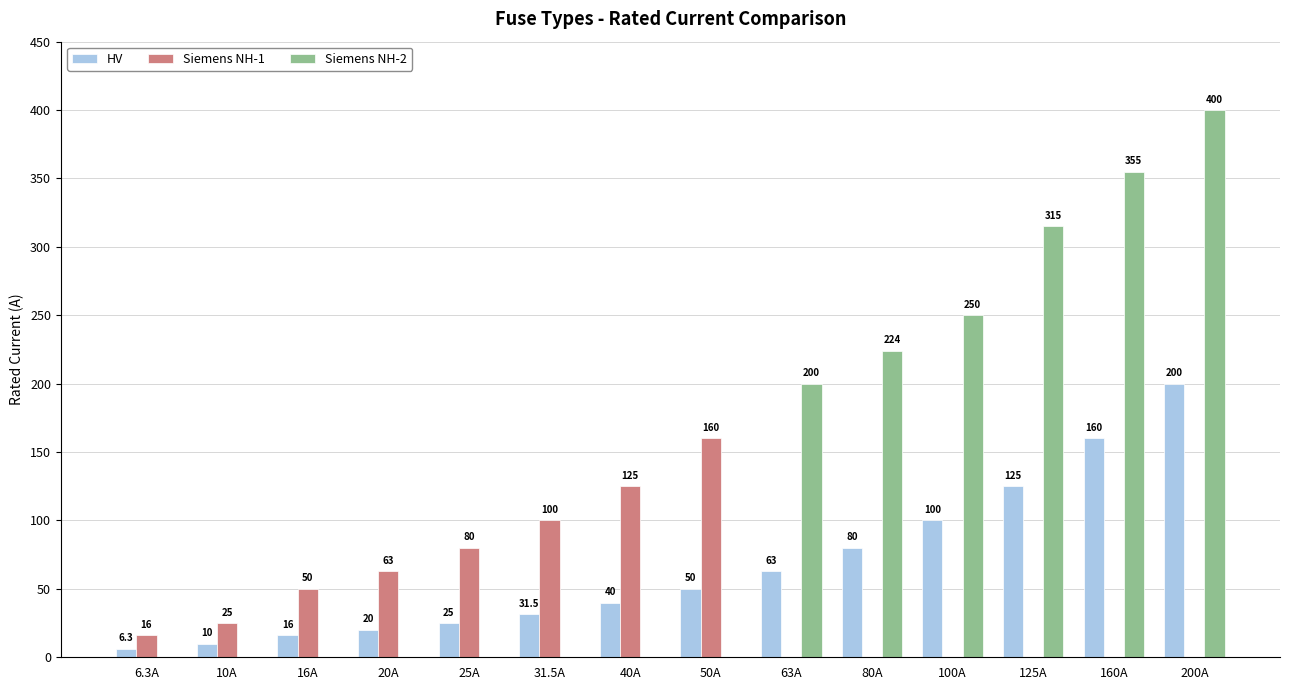

What is the sum of the Siemens NH-1 values at 25A and 50A?

240.0